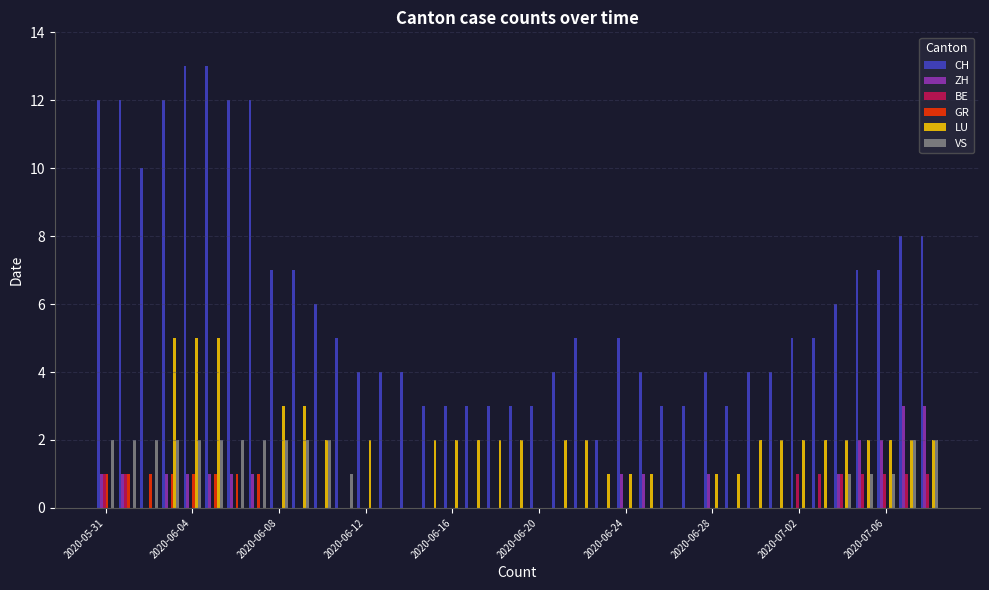

Count the number of categories in the chart.

39